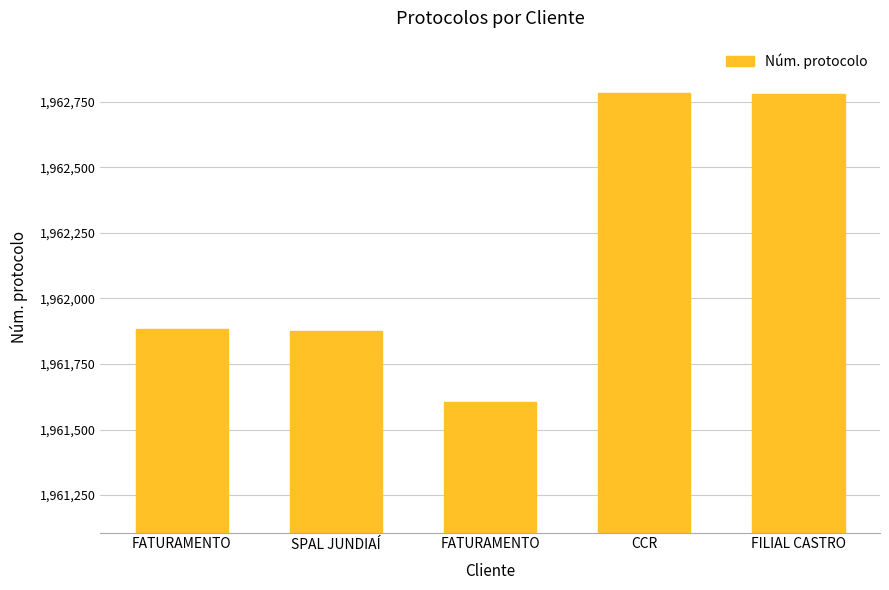

Count the number of categories in the chart.

5